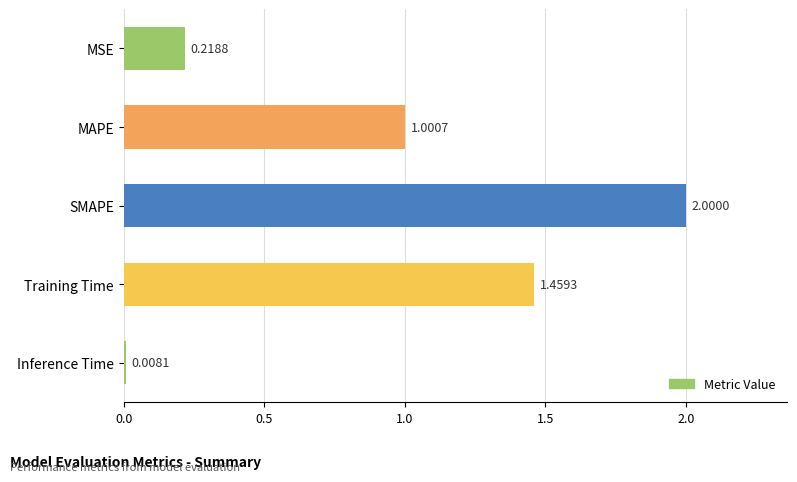

What is the greatest value displayed?

2.0